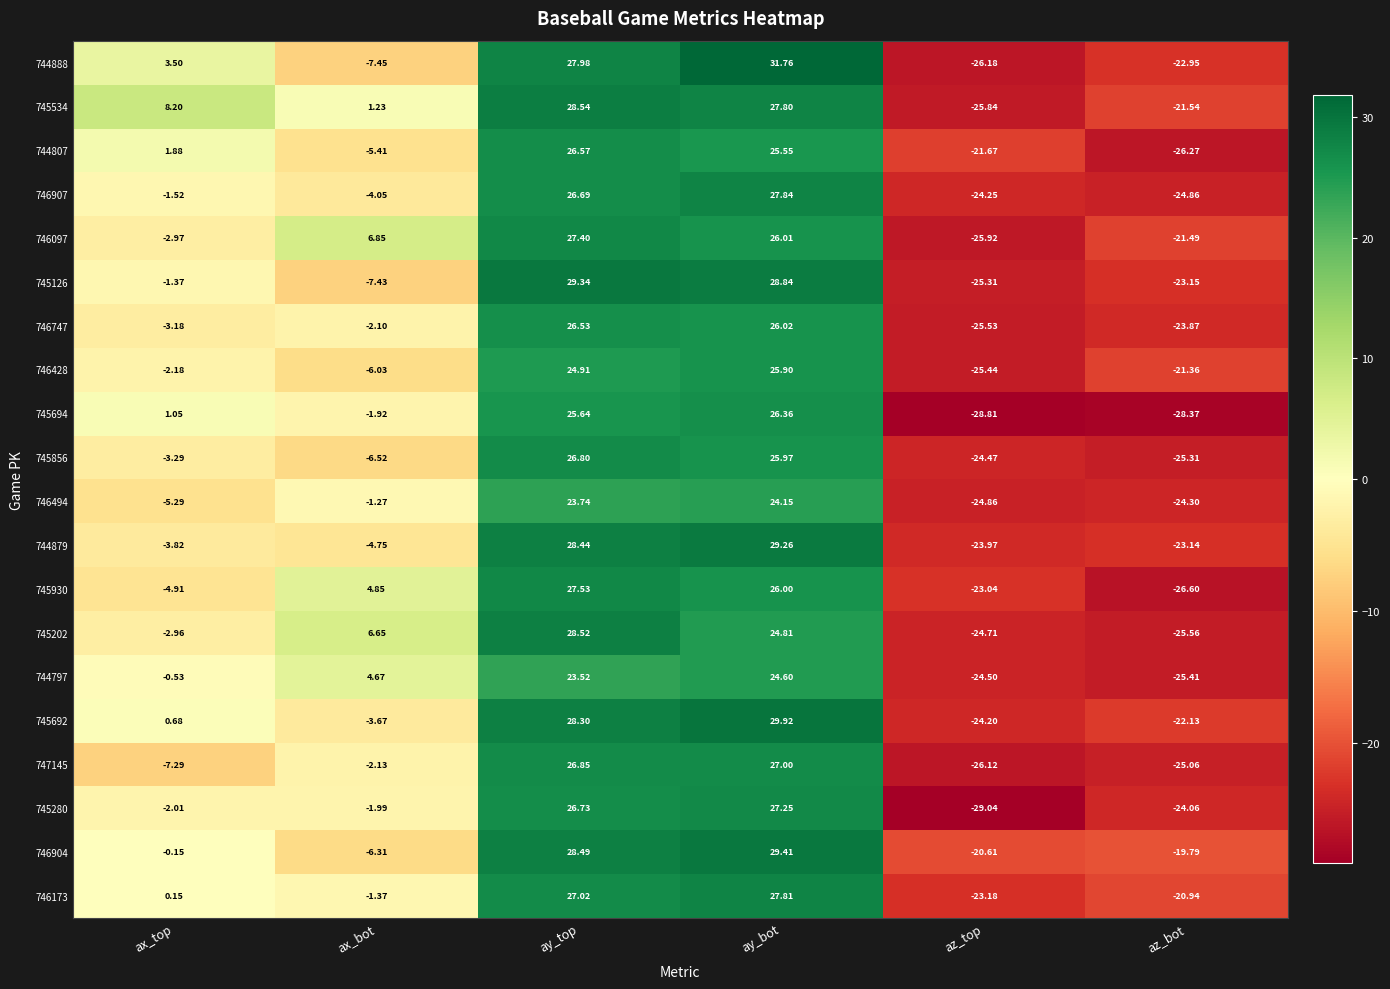

Which series has the largest total across all categories?

745534